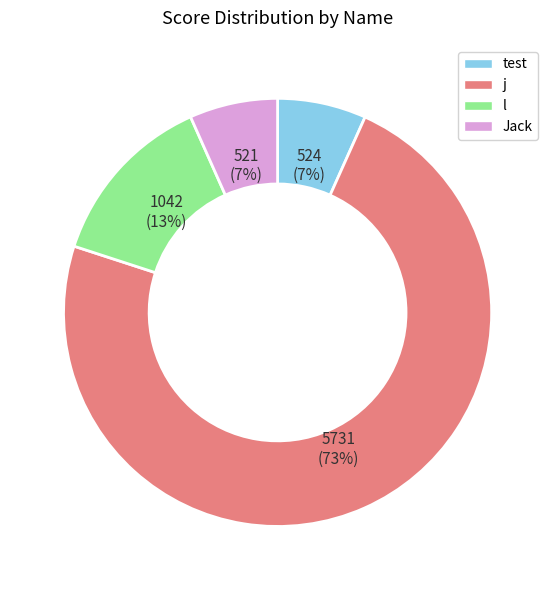

Which slice is the largest?

j